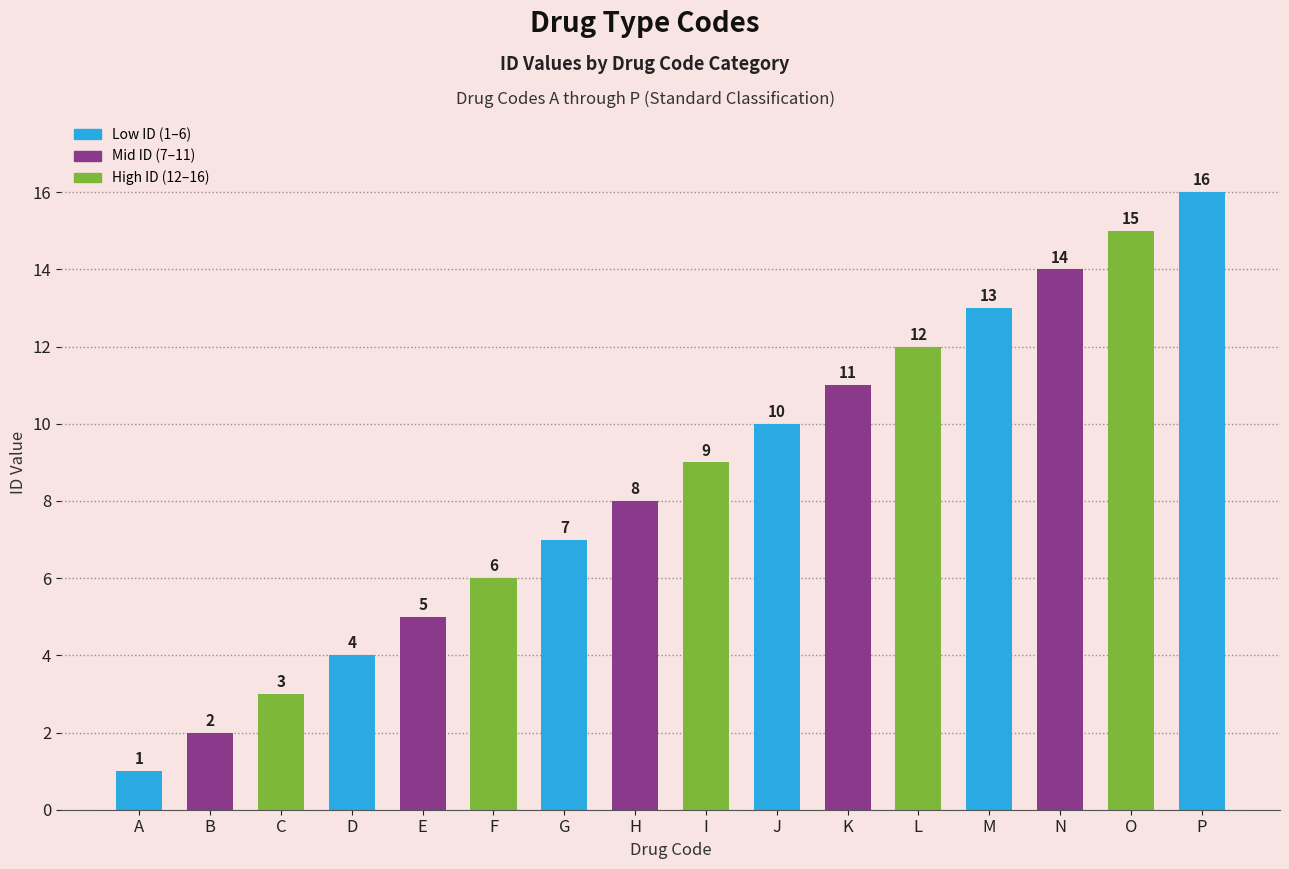

The chart shows a value of 3 at B. True or false?

False